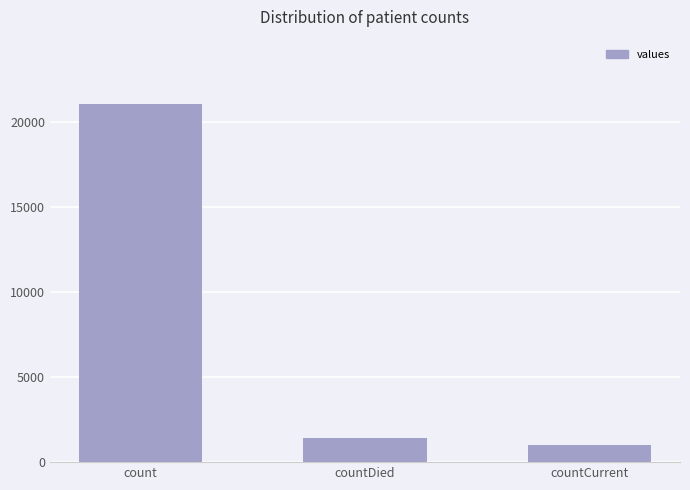

At which category does the chart reach its minimum across all series?

countCurrent